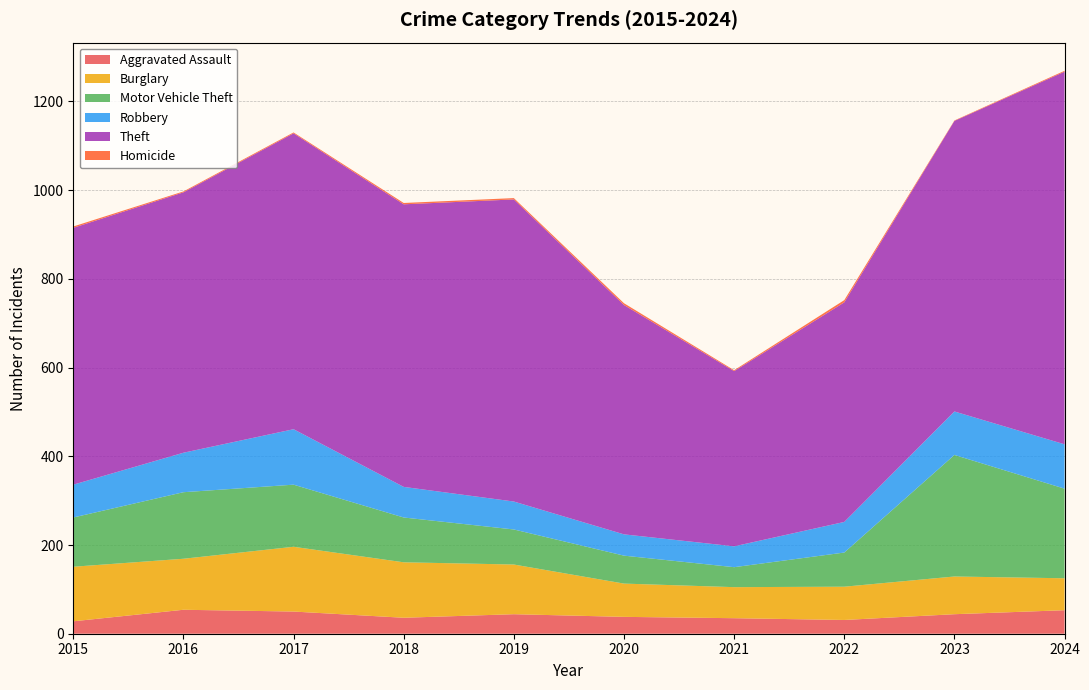

Reading left to right, what are all the values shown in this chart?

Aggravated Assault: 28	54	50	36	44	38	35	31	44	53
Burglary: 123	115	146	125	112	75	70	75	85	72
Motor Vehicle Theft: 111	150	140	101	79	63	45	77	274	202
Robbery: 74	89	125	69	63	48	47	69	98	100
Theft: 579	587	667	637	681	517	395	495	655	840
Homicide: 3	2	2	3	3	4	2	5	1	2